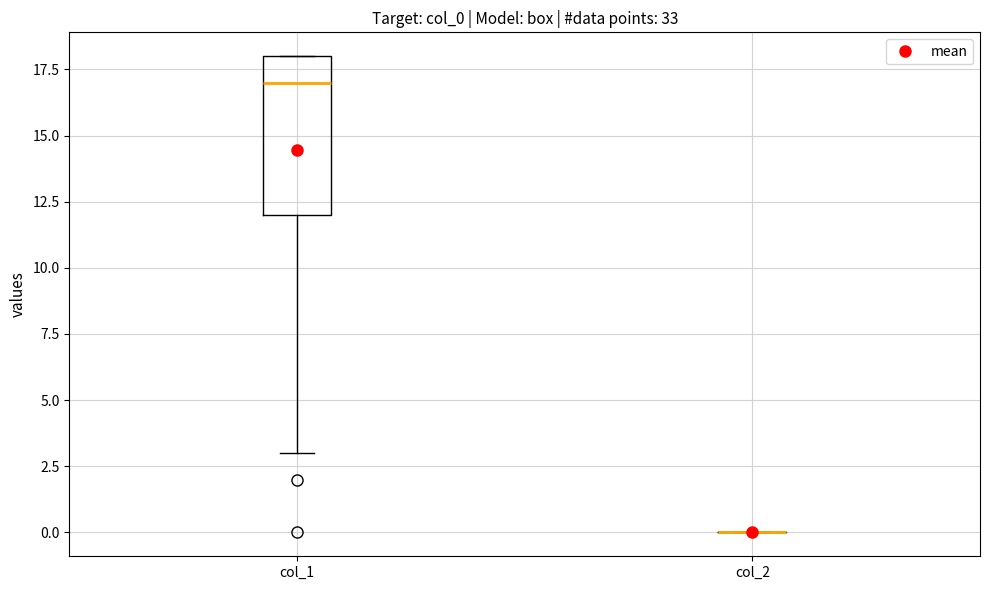

Reading left to right, read every box against the y-axis: the position of its median line, the range the box covers, and the ends of its whiskers. The values are not printed on the chart, so give them approximately, as read against the axis.

col_1: median 17, box 12 to 18, whiskers 3 to 18
col_2: box collapsed to a line at 0, whiskers 0 to 0